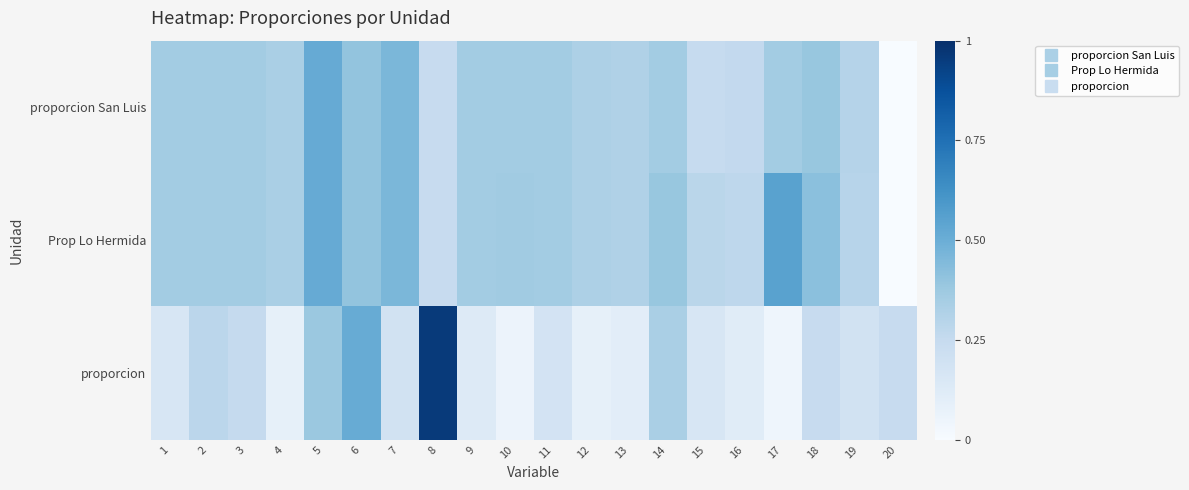

How many distinct data groups are displayed?

3